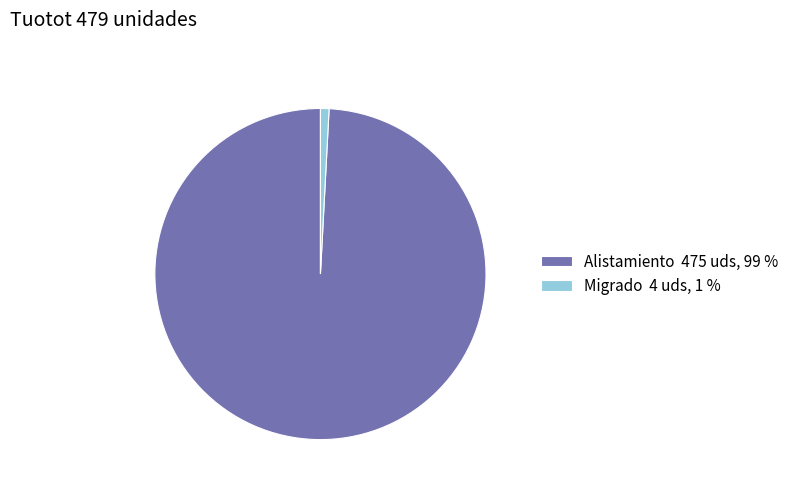

Count the number of slices in the pie.

2